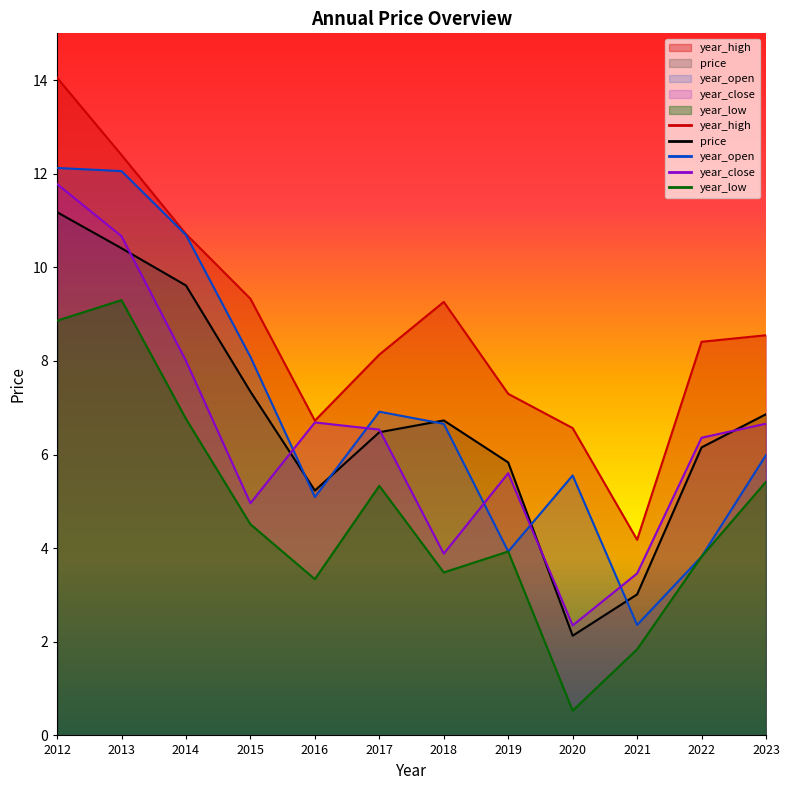

At which label does price reach its peak?

2012